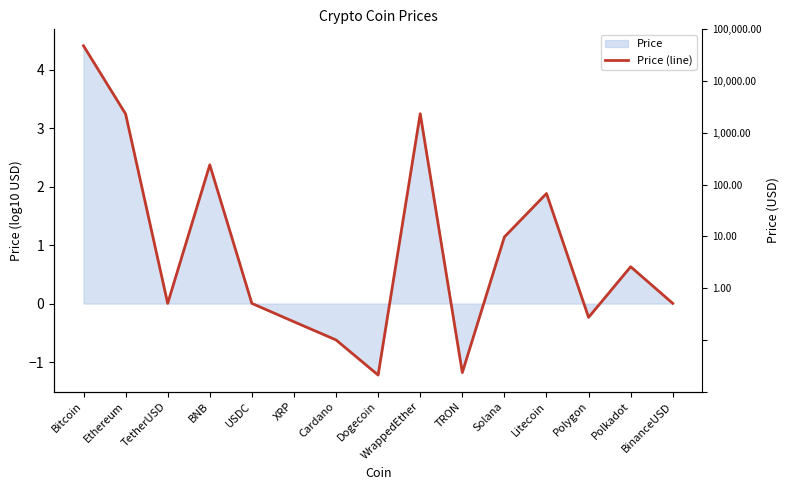

How many negative values are there?

5